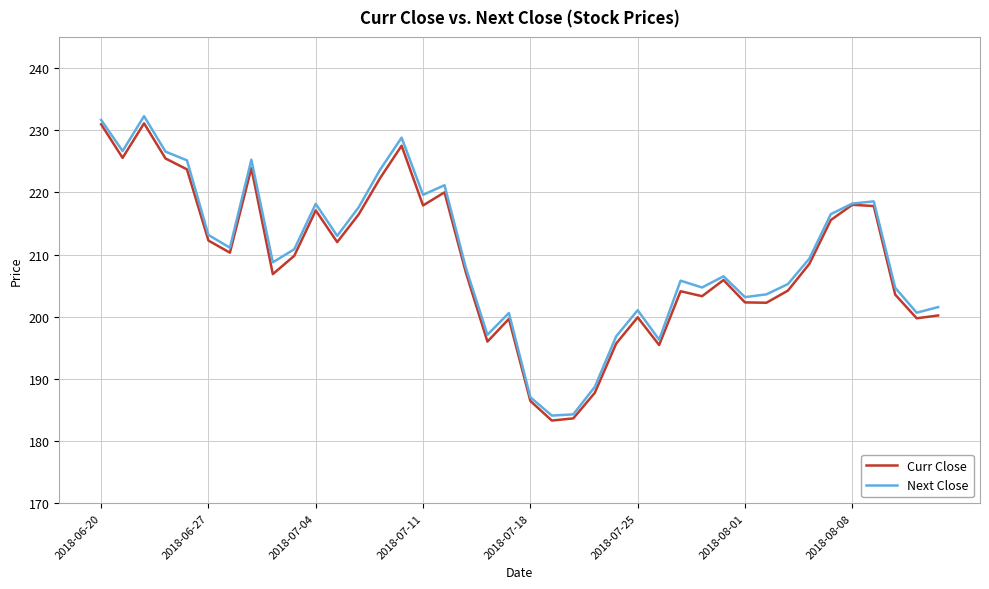

What is the maximum value for Curr Close?

231.1